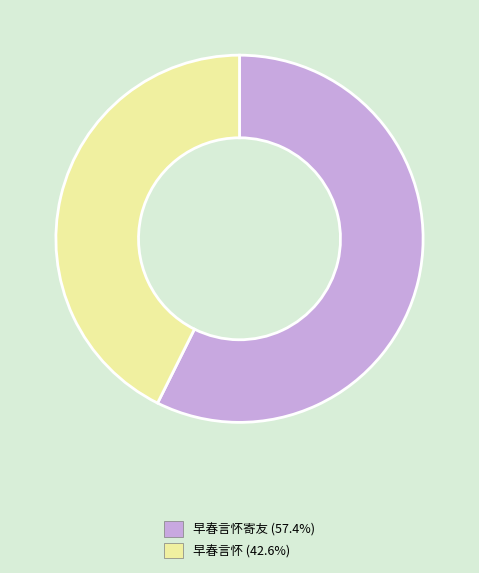

Is there a majority slice in this chart?

Yes